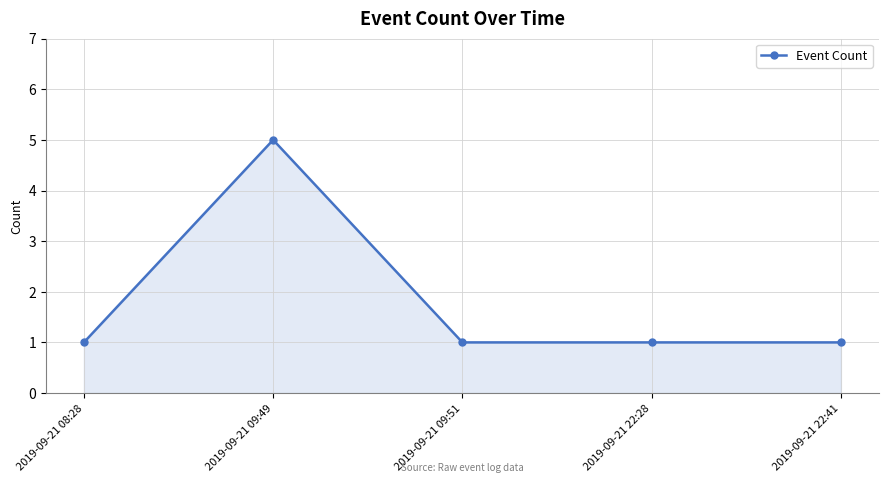

What is the greatest value displayed?

5